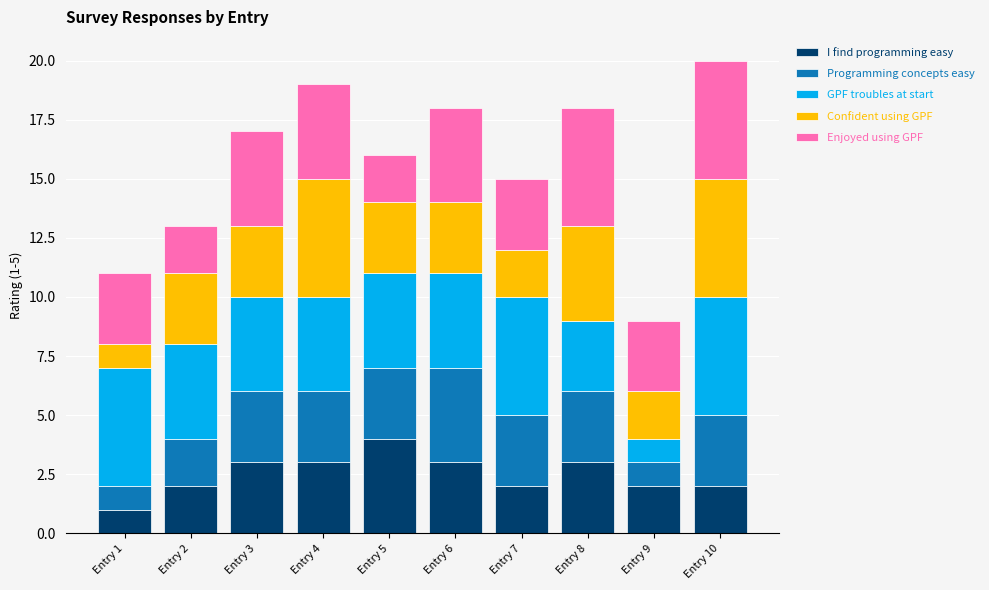

How many categories are shown in the chart?

10